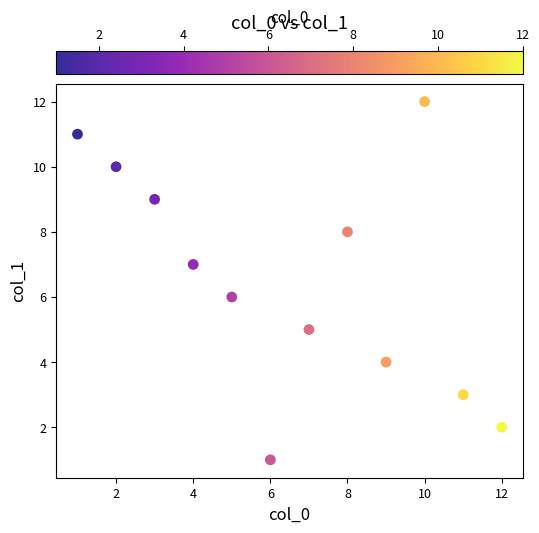

What is the range of X values (max minus min)?

11